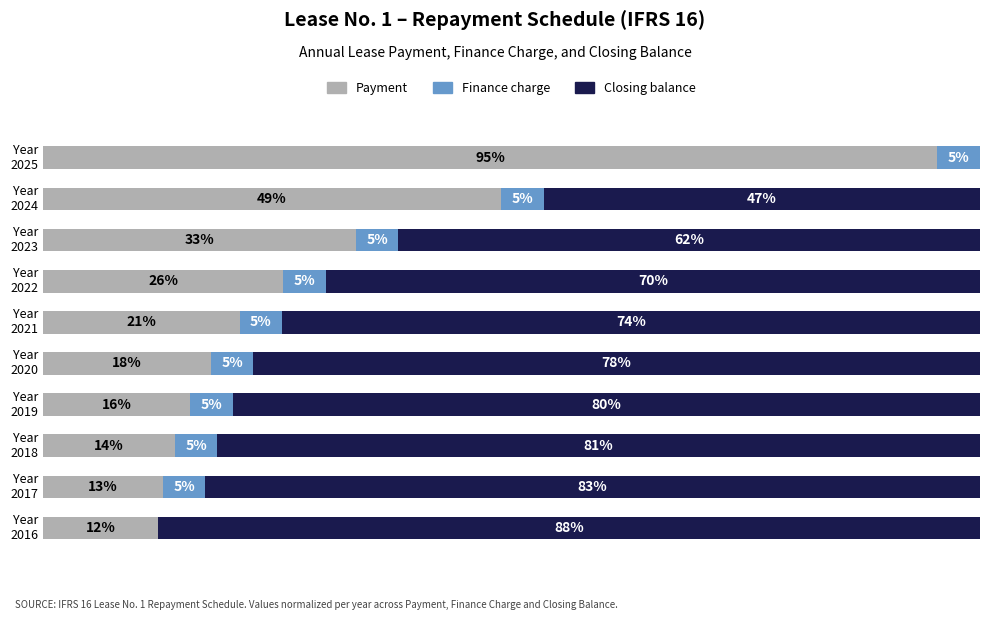

Which series has the largest total across all categories?

Closing balance